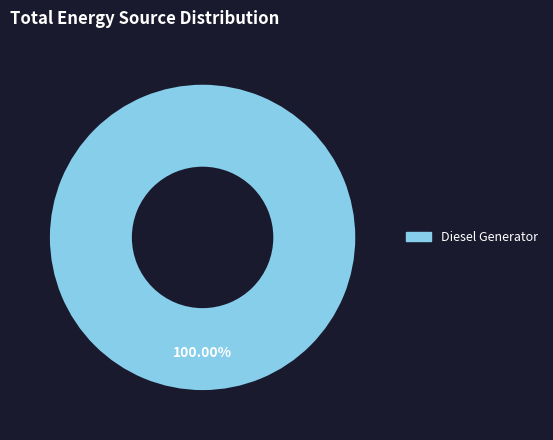

Does any single category account for the majority?

Yes